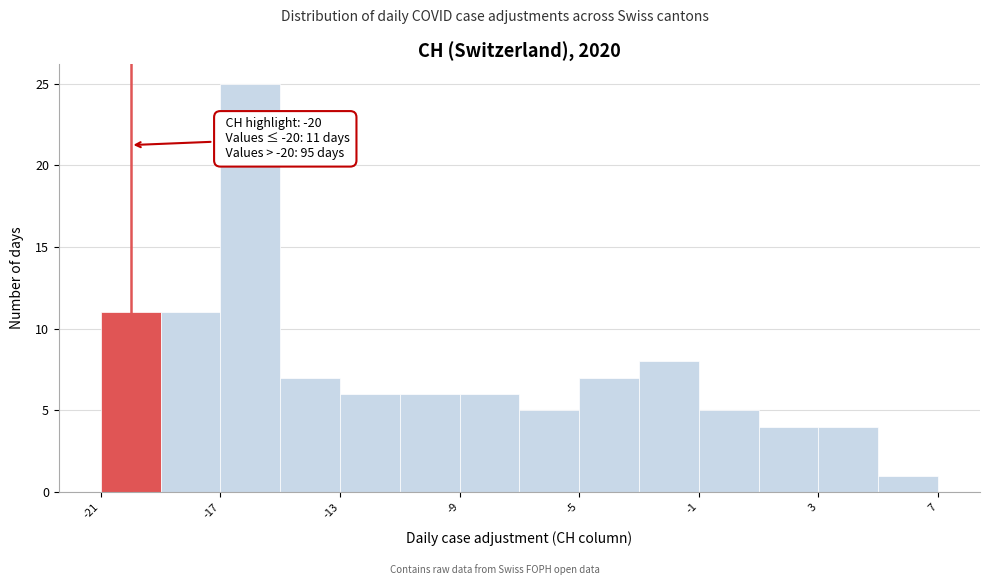

Which range on the x-axis has the tallest bar?

-17 to -15